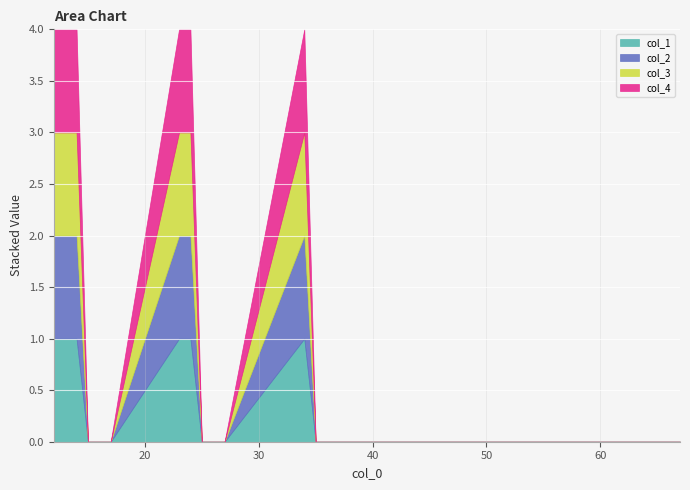

Reading left to right, list all the values displayed in this chart.

col_1: 12=1	13=1	14=1	15=0	16=0	17=0	23=1	24=1	25=0	26=0	27=0	34=1	35=0	36=0	37=0	45=0	46=0	47=0	56=0	57=0	67=0
col_2: 12=1	13=1	14=1	15=0	16=0	17=0	23=1	24=1	25=0	26=0	27=0	34=1	35=0	36=0	37=0	45=0	46=0	47=0	56=0	57=0	67=0
col_3: 12=1	13=1	14=1	15=0	16=0	17=0	23=1	24=1	25=0	26=0	27=0	34=1	35=0	36=0	37=0	45=0	46=0	47=0	56=0	57=0	67=0
col_4: 12=1	13=1	14=1	15=0	16=0	17=0	23=1	24=1	25=0	26=0	27=0	34=1	35=0	36=0	37=0	45=0	46=0	47=0	56=0	57=0	67=0